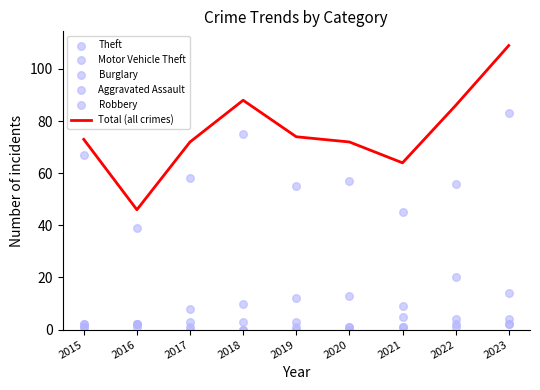

Which series reaches the maximum Y coordinate?

Total (all crimes)